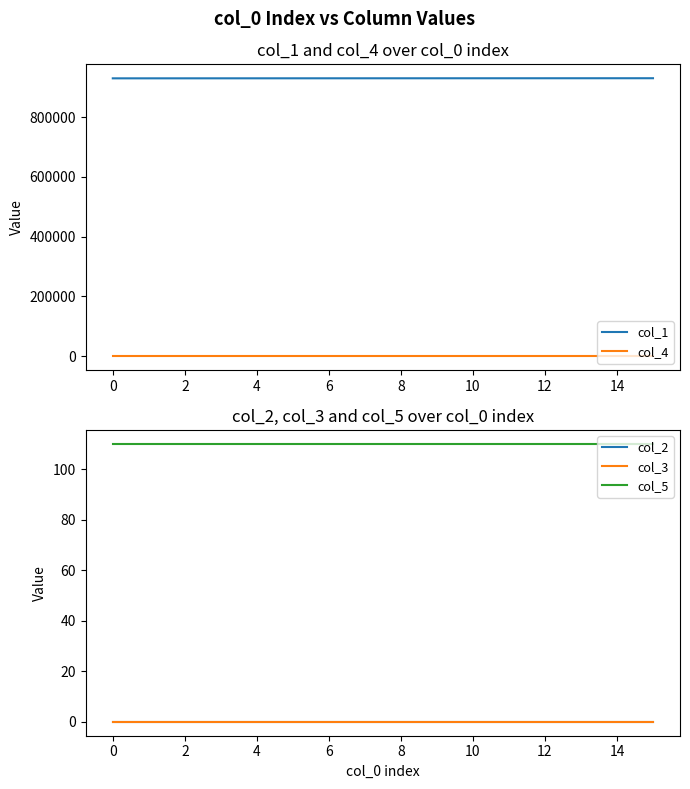

True or false: col_3 has a value of 0 at 2.

True